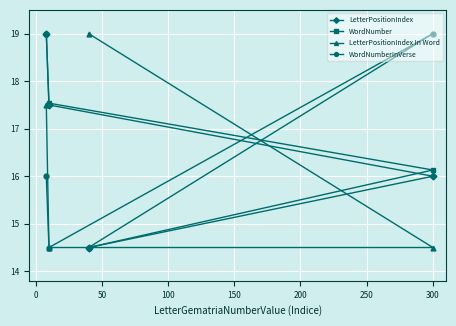

What is the sum of the WordNumber values at 50 and 0?

33.7